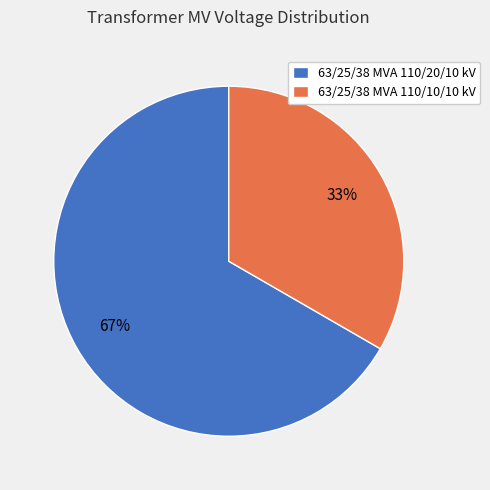

Approximately how many times larger is the value at 63/25/38 MVA 110/20/10 kV compared to 63/25/38 MVA 110/10/10 kV?

2.0